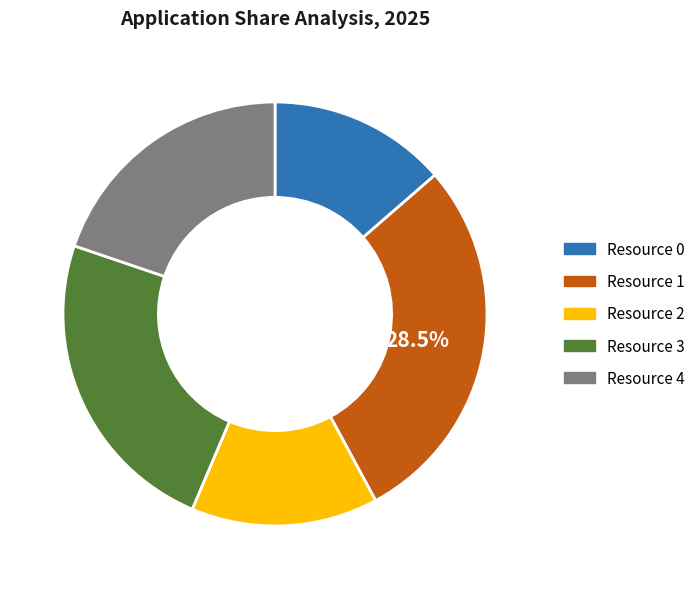

Rank the categories by value from lowest to highest.

Resource 0, Resource 2, Resource 4, Resource 3, Resource 1